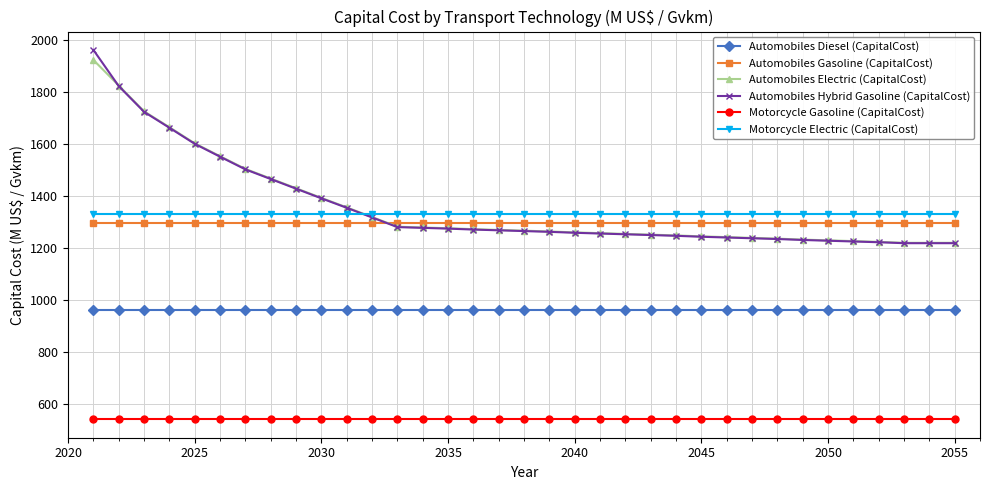

What is the value of the Automobiles Diesel (CapitalCost) point at the 12th from the left?

960.4